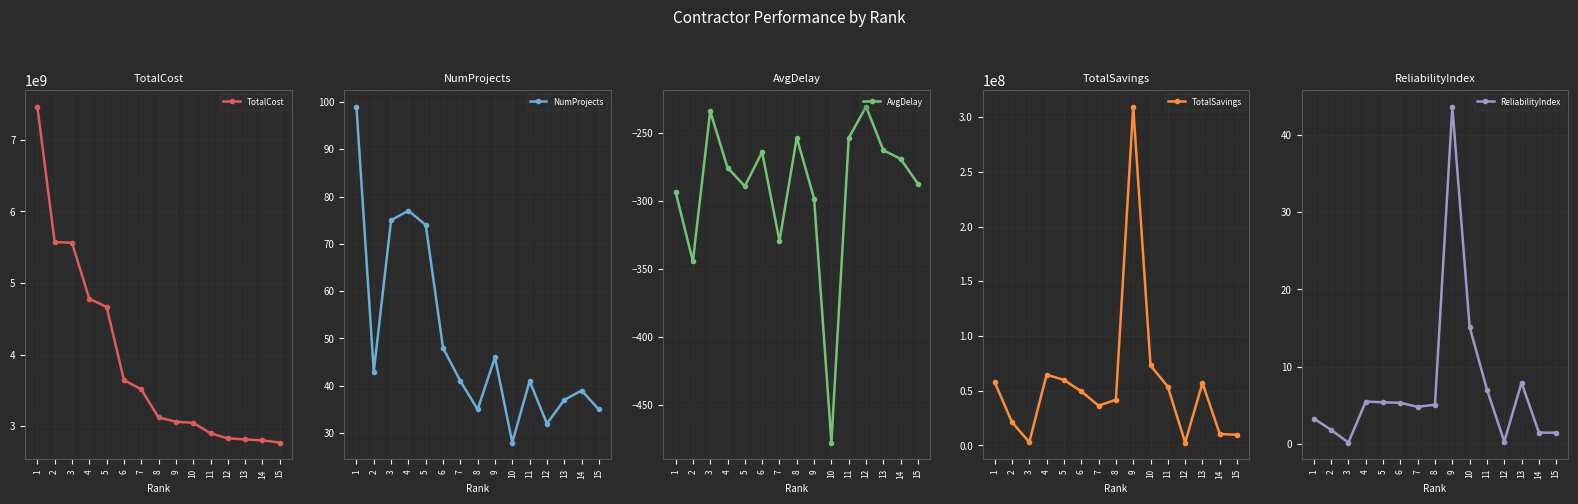

The ReliabilityIndex series shows 59.5 at 9. True or false?

False